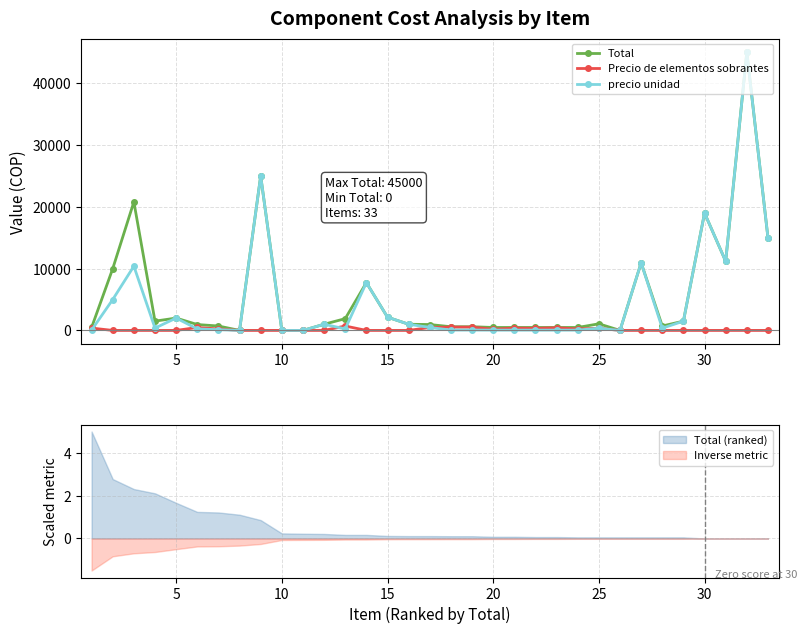

Which series has the widest spread of values?

Total